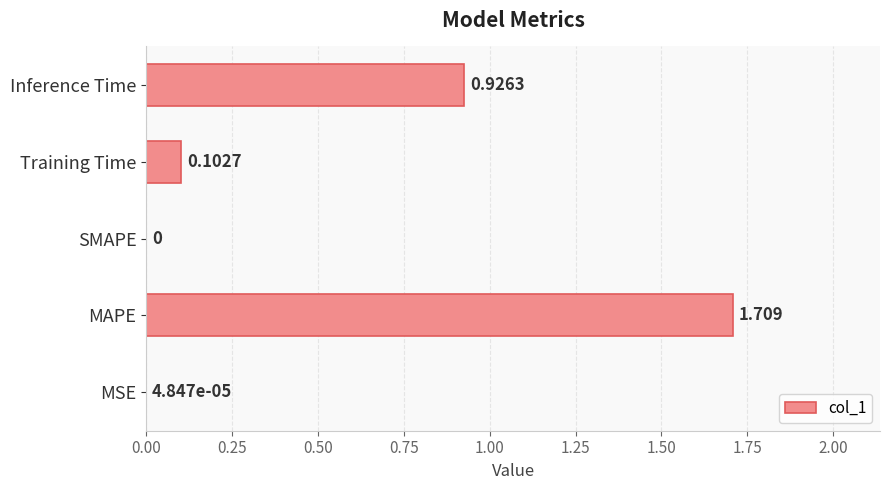

How many data points does each series have?

5